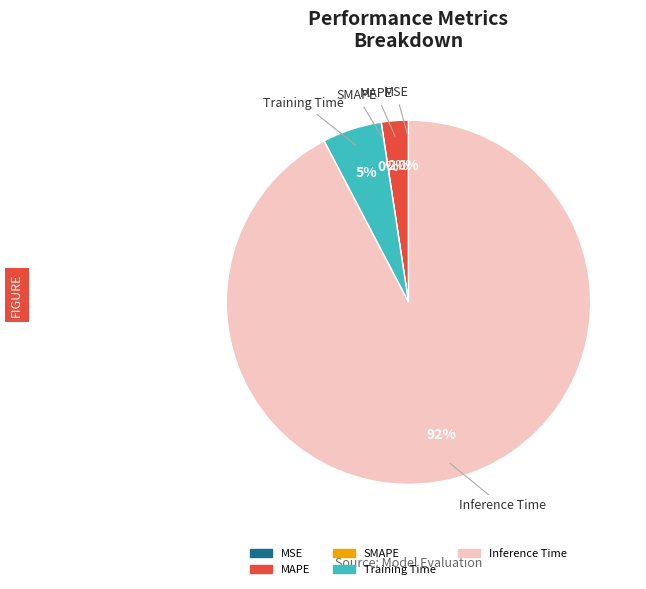

How many segments does this pie chart have?

5